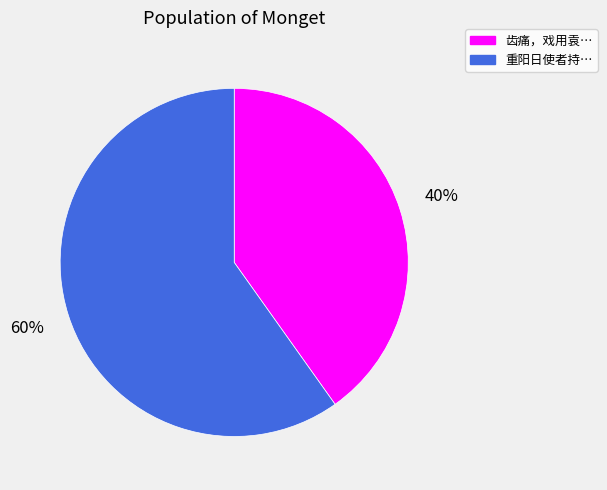

To the nearest percent, what is the difference between the largest and smallest slice percentages?

20%